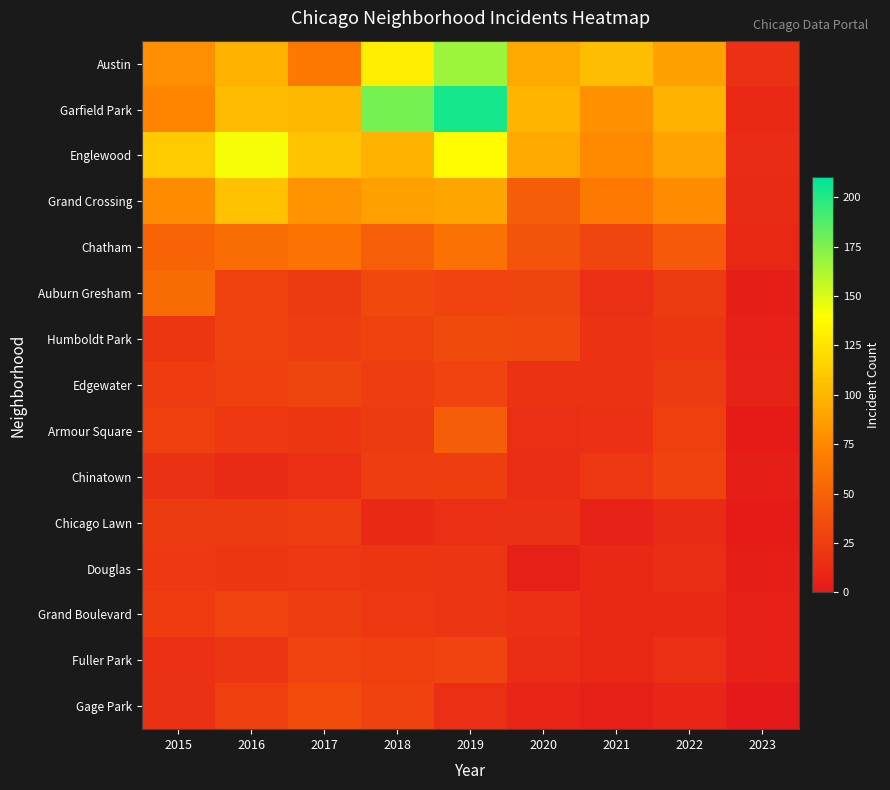

Reading left to right, list all the values displayed in this chart.

Austin: 2015=78	2016=99	2017=65	2018=130	2019=167	2020=92	2021=104	2022=89	2023=16
Garfield Park: 2015=73	2016=103	2017=101	2018=178	2019=204	2020=100	2021=79	2022=98	2023=11
Englewood: 2015=111	2016=142	2017=107	2018=98	2019=138	2020=92	2021=76	2022=90	2023=13
Grand Crossing: 2015=77	2016=106	2017=82	2018=88	2019=91	2020=47	2021=66	2022=77	2023=12
Chatham: 2015=51	2016=57	2017=62	2018=48	2019=60	2020=40	2021=31	2022=44	2023=10
Auburn Gresham: 2015=56	2016=28	2017=23	2018=33	2019=29	2020=30	2021=15	2022=23	2023=4
Humboldt Park: 2015=20	2016=28	2017=25	2018=28	2019=34	2020=32	2021=18	2022=20	2023=6
Edgewater: 2015=24	2016=27	2017=30	2018=25	2019=29	2020=18	2021=18	2022=23	2023=7
Armour Square: 2015=27	2016=22	2017=20	2018=23	2019=47	2020=15	2021=16	2022=27	2023=2
Chinatown: 2015=17	2016=12	2017=15	2018=25	2019=26	2020=14	2021=21	2022=28	2023=4
Chicago Lawn: 2015=23	2016=23	2017=25	2018=11	2019=15	2020=17	2021=7	2022=12	2023=2
Douglas: 2015=22	2016=20	2017=21	2018=20	2019=19	2020=6	2021=11	2022=14	2023=4
Grand Boulevard: 2015=24	2016=29	2017=25	2018=22	2019=19	2020=16	2021=10	2022=11	2023=6
Fuller Park: 2015=16	2016=19	2017=29	2018=27	2019=29	2020=14	2021=10	2022=15	2023=6
Gage Park: 2015=17	2016=27	2017=35	2018=28	2019=15	2020=9	2021=5	2022=9	2023=0